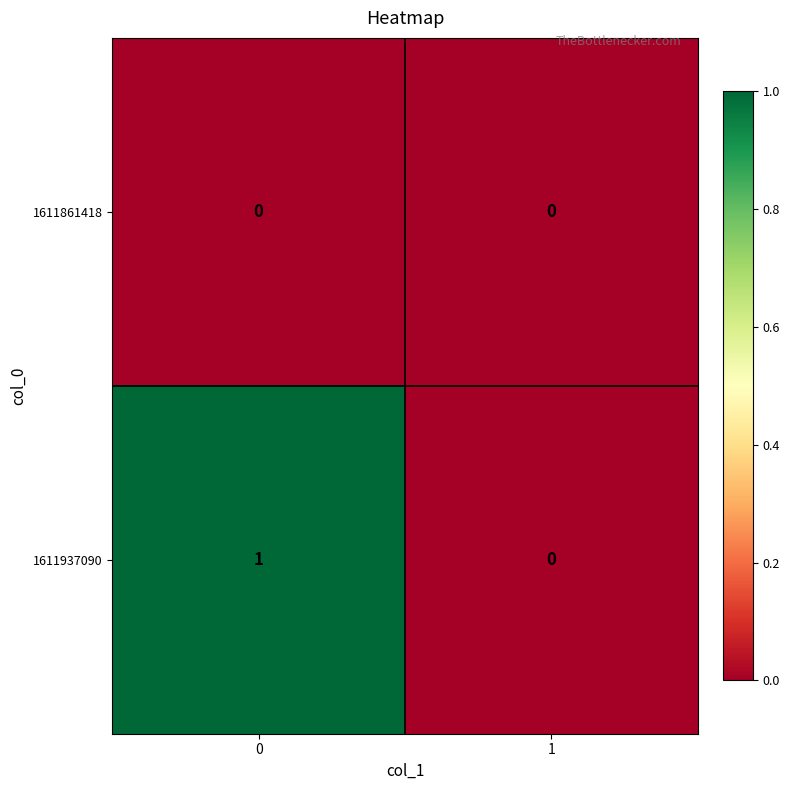

At 0, list the series in order from smallest to largest.

1611861418, 1611937090